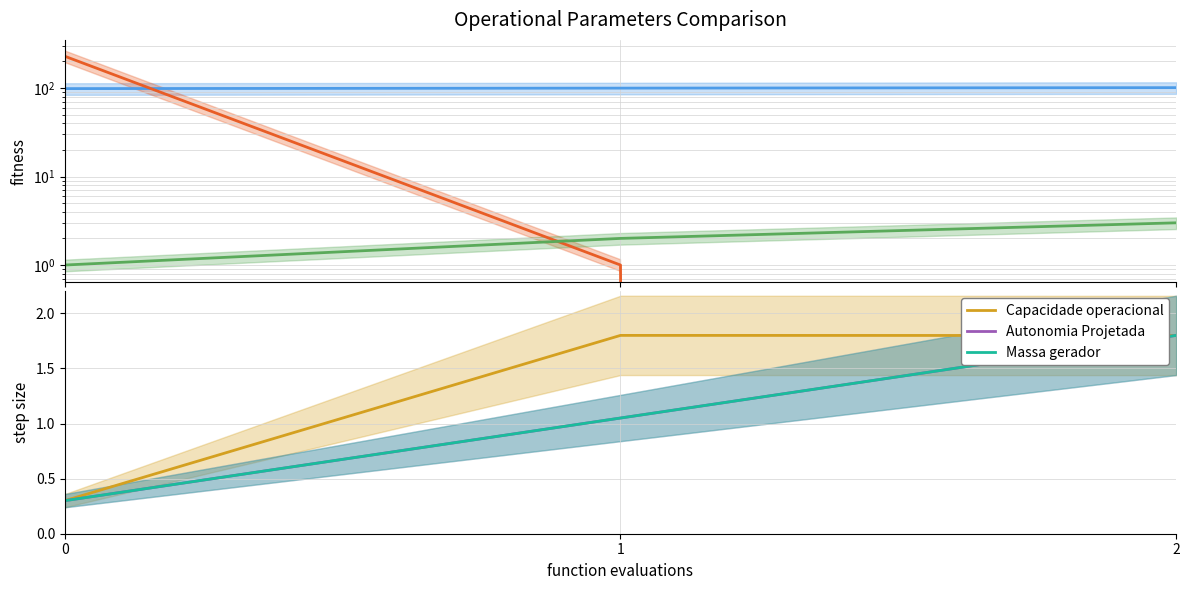

What is the difference between the Massa gerador values at 1 and 2?

0.7